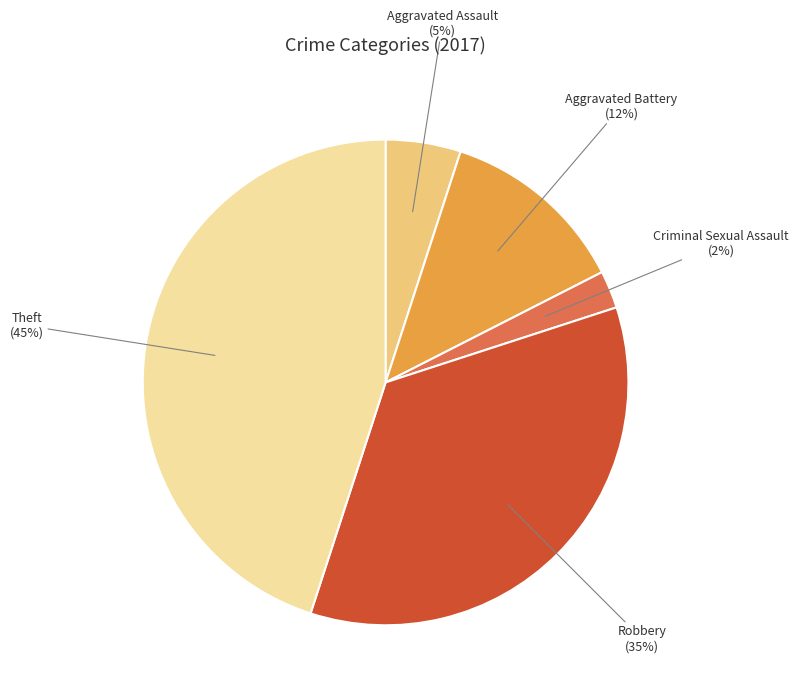

Does any single category account for the majority?

No